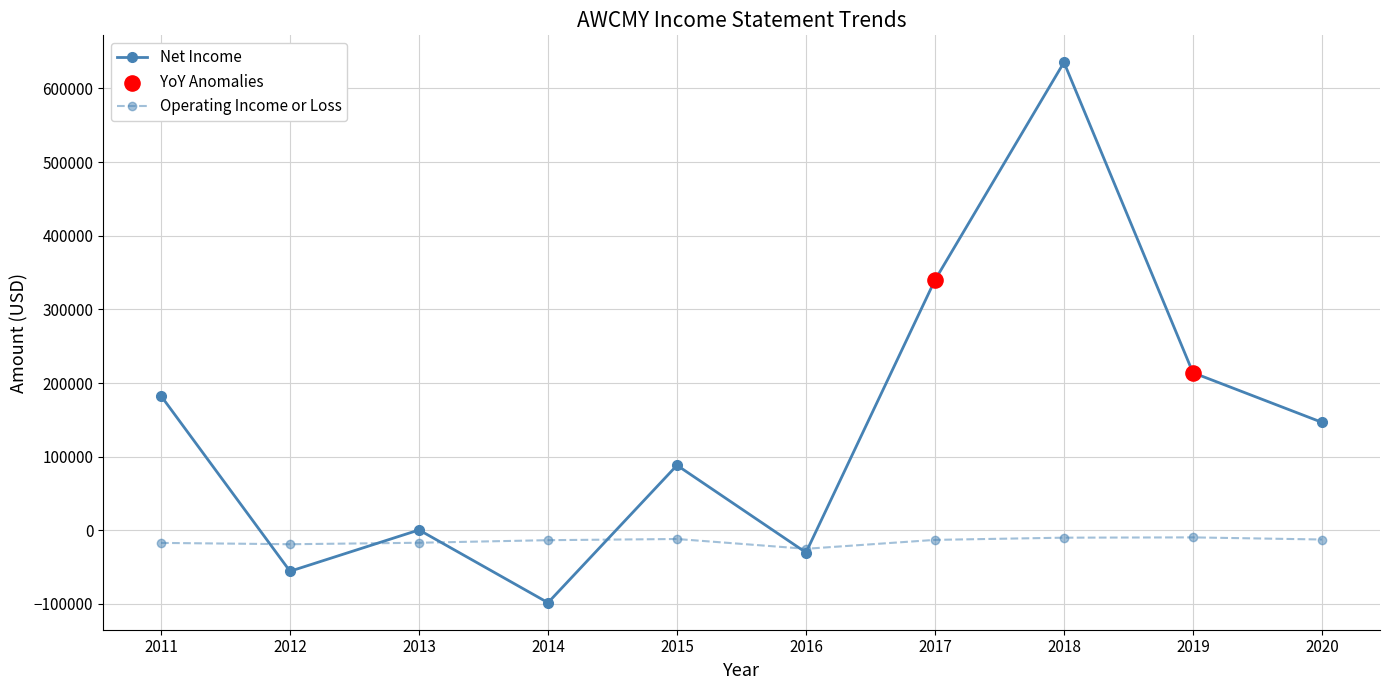

At how many categories does at least one series exceed 289148?

2